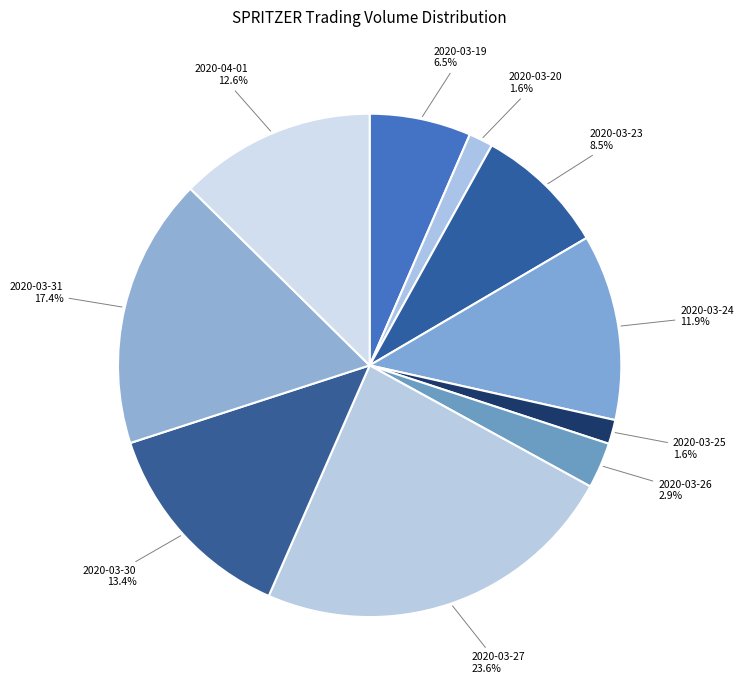

Does 2020-03-26 represent more than half of the total?

No